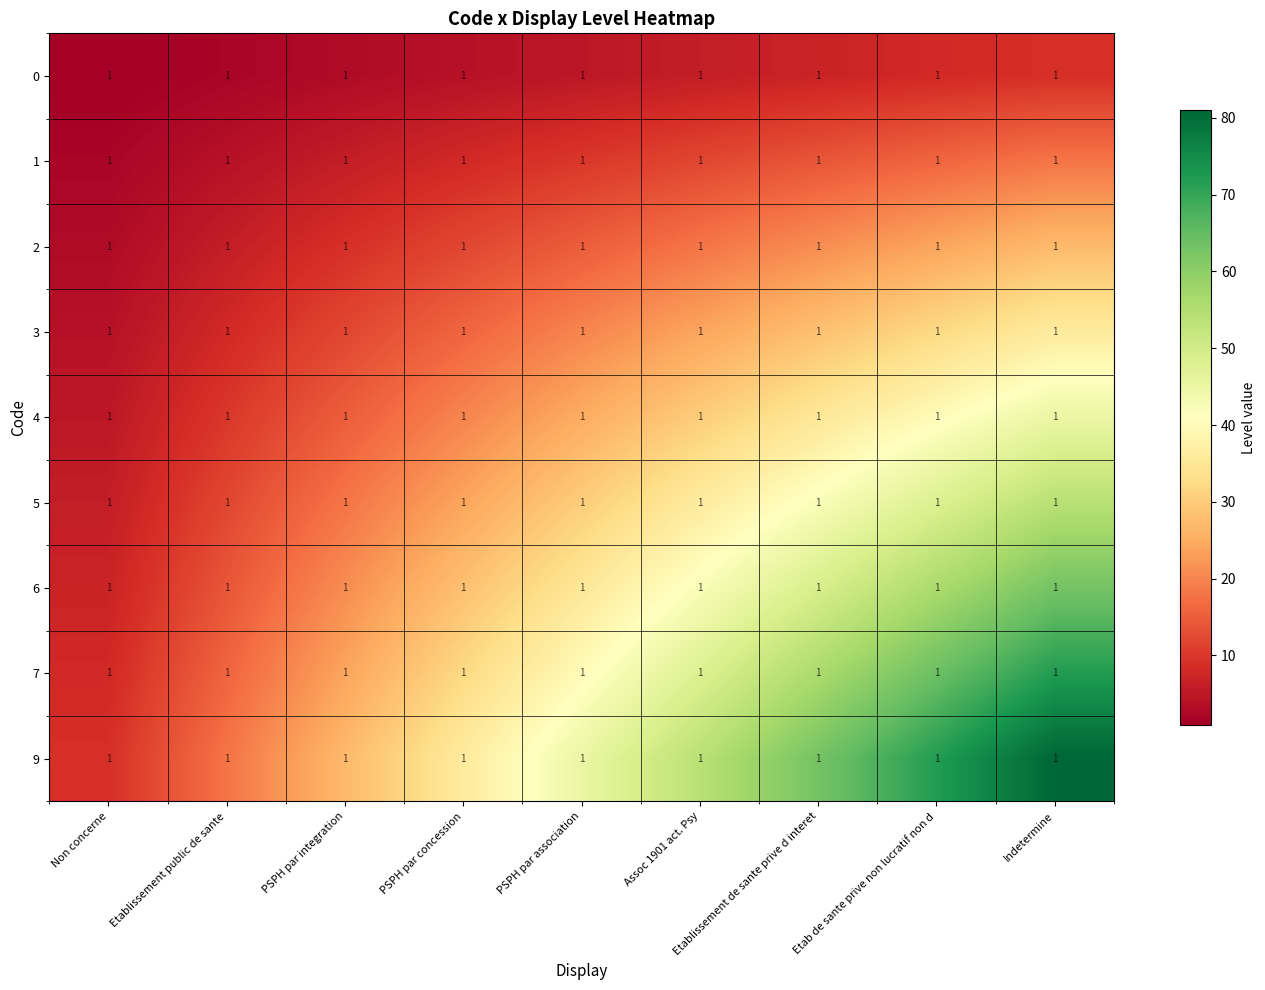

Which series has the largest range (max minus min)?

9